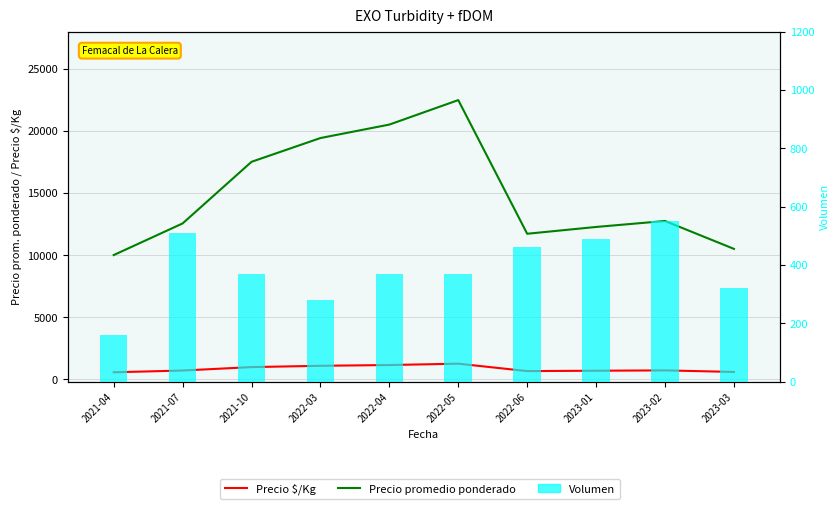

How many series are shown in this chart?

3